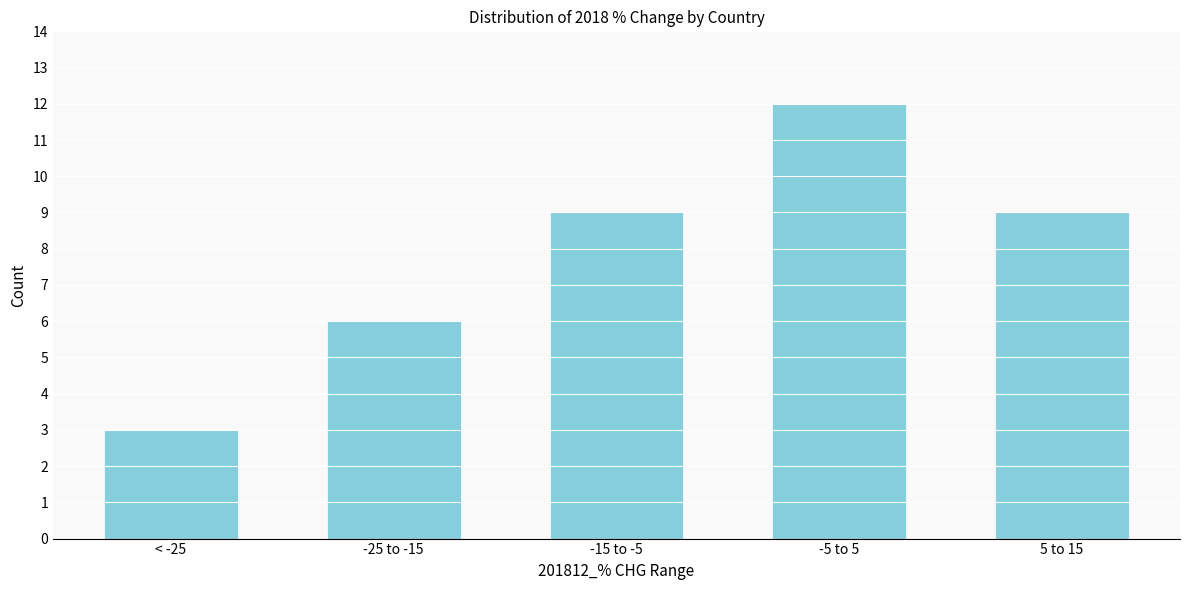

Reading left to right, what are all the values shown in this chart?

< -25=3	-25 to -15=6	-15 to -5=9	-5 to 5=12	5 to 15=9